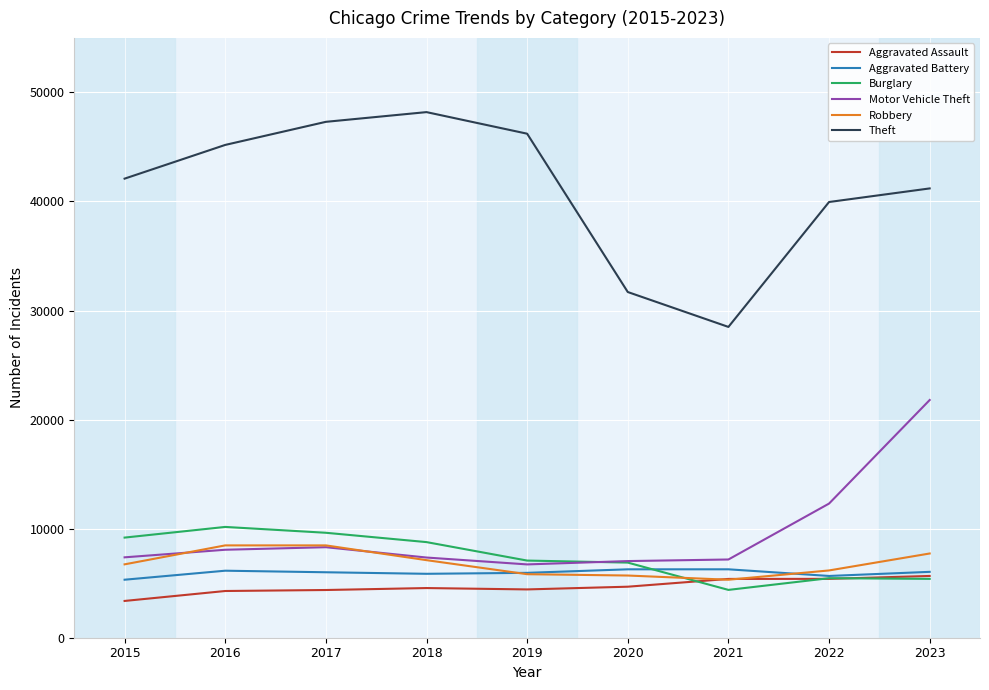

At which category does Theft reach its first local valley?

2021